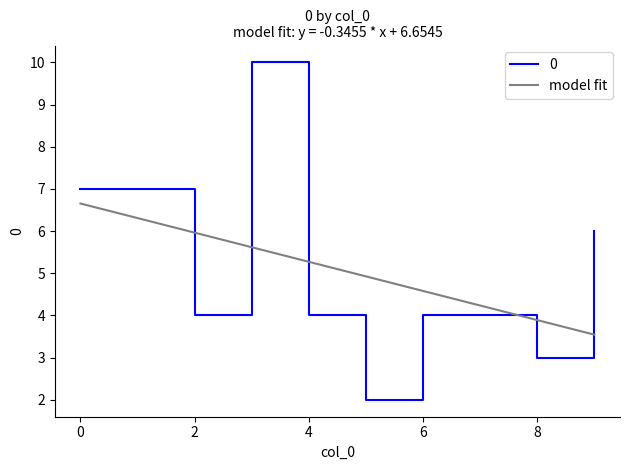

Rank the categories by value from lowest to highest.

5, 8, 2, 4, 6, 7, 9, 0, 1, 3